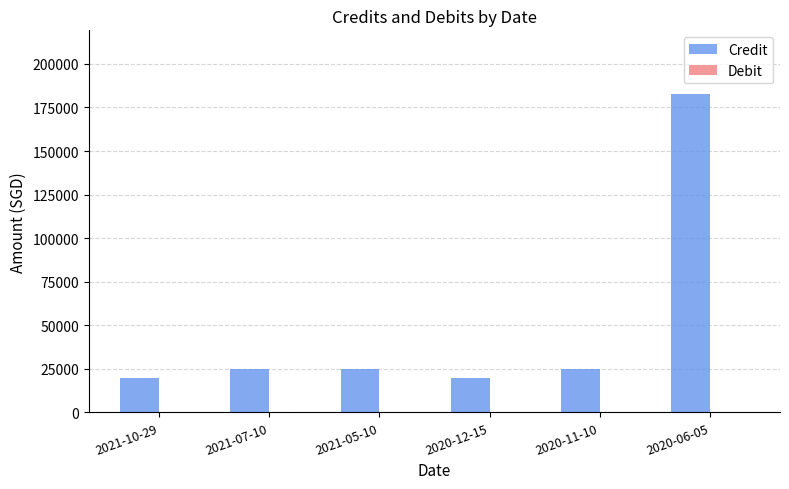

What is the change in value from 2020-12-15 to 2020-06-05?

+163276